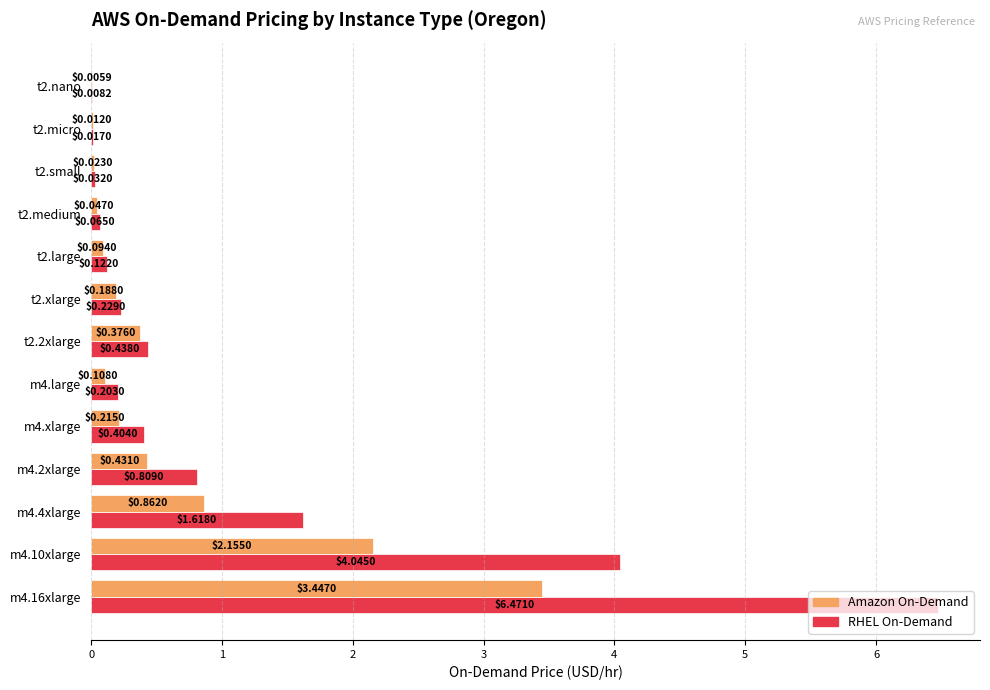

At which category is the sum across all series the highest?

m4.16xlarge